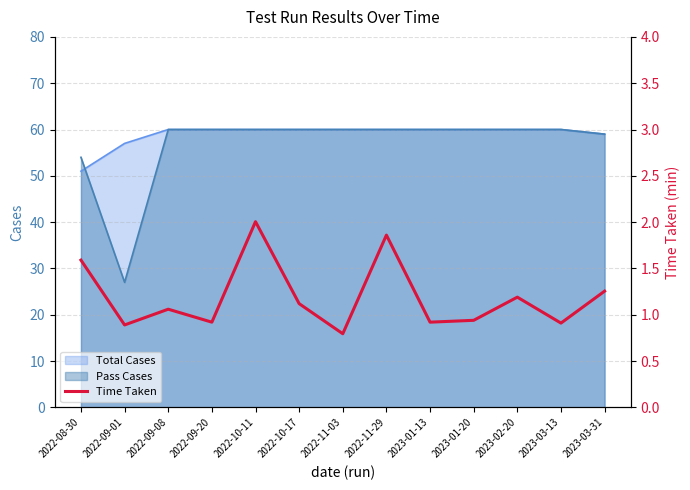

The chart shows a value of 1.6 at 2022-08-30. True or false?

True